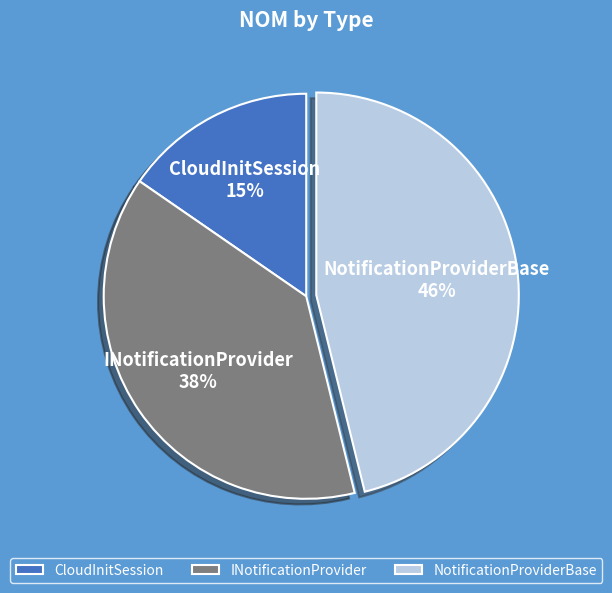

To the nearest percent, what percentage of the pie is CloudInitSession?

15%